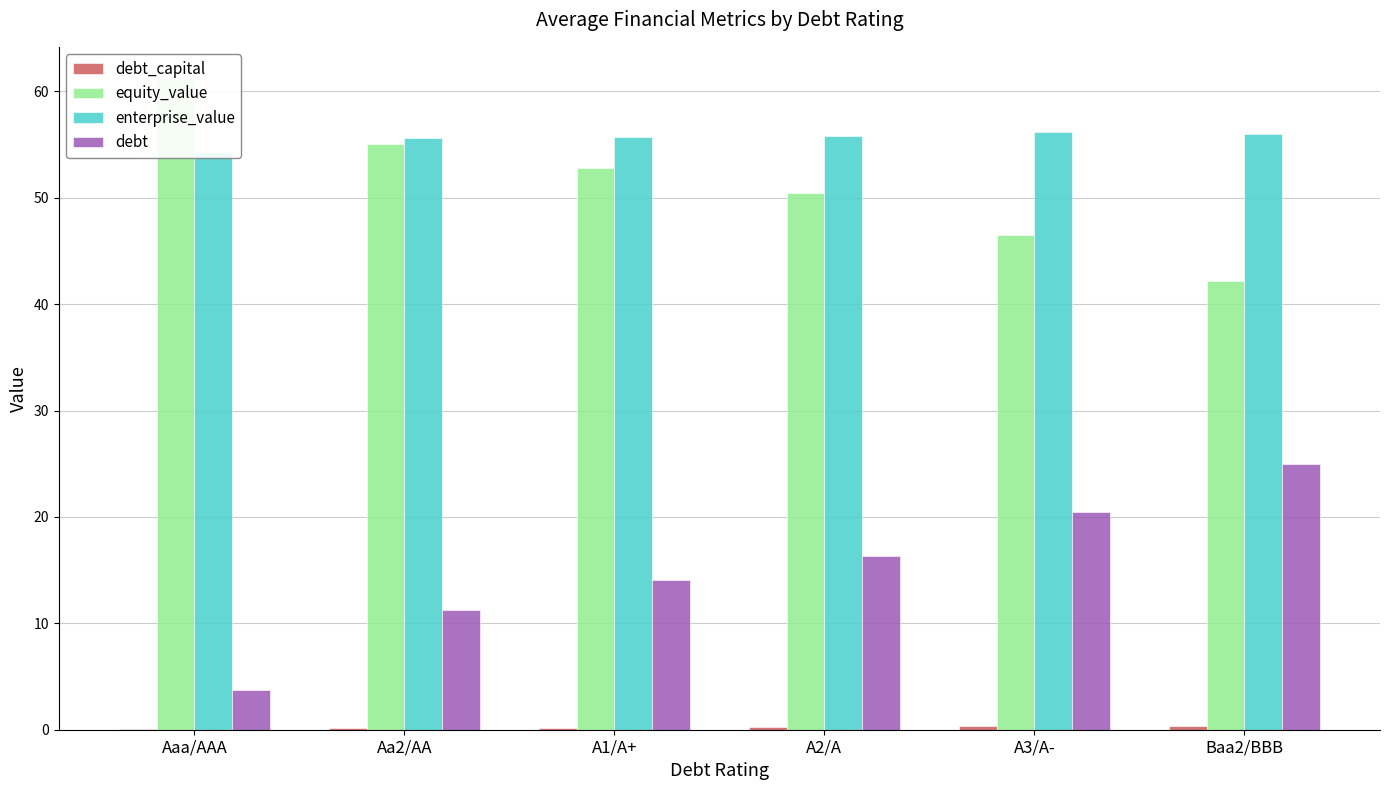

What is the value of the debt_capital bar at the 5th from the left?

0.3